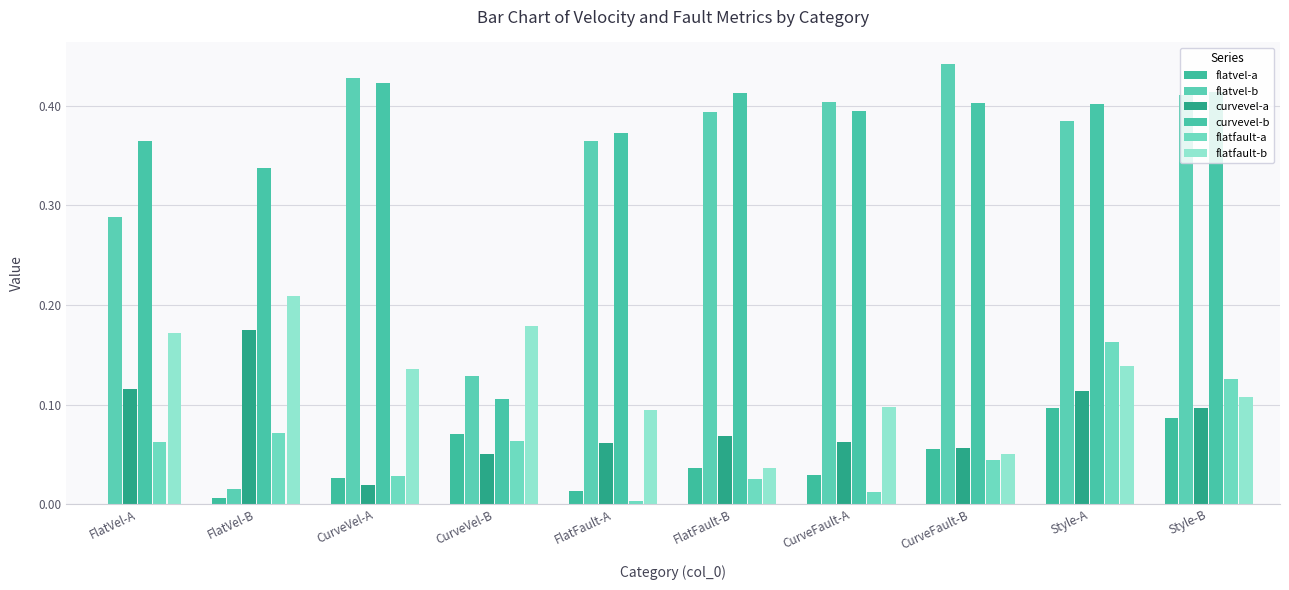

How many categories are shown in the chart?

10